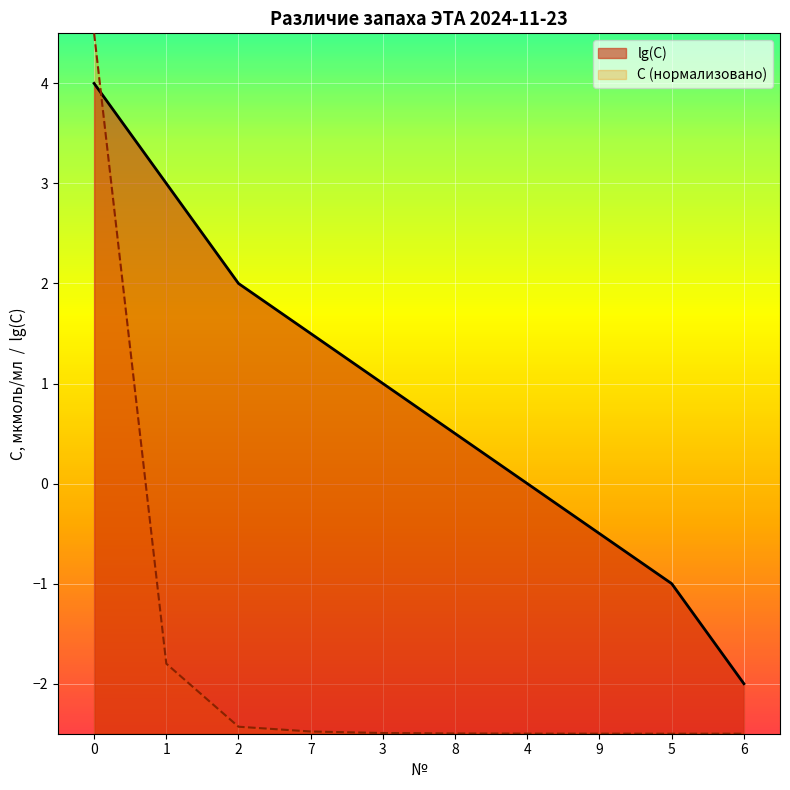

Reading right to left, what are all the values shown in this chart?

lg(C): -2.0	-1.0	-0.5	0.0	0.5	1.0	1.5	2.0	3.0	4.0
C: -2.5	-2.5	-2.5	-2.5	-2.5	-2.5	-2.5	-2.4	-1.8	4.5